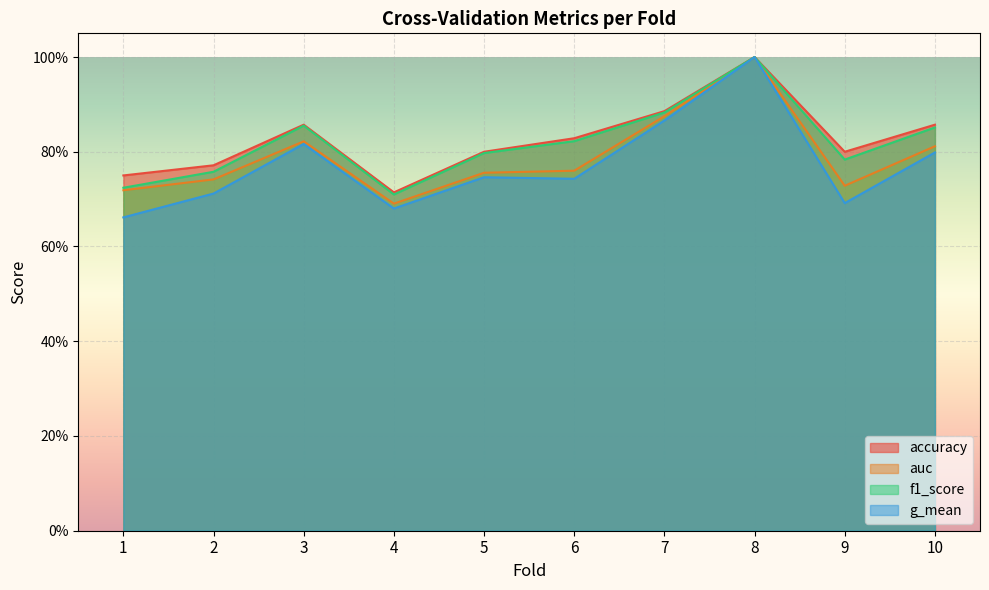

Reading left to right, list all the values displayed in this chart.

accuracy: 0.8	0.8	0.9	0.7	0.8	0.8	0.9	1.0	0.8	0.9
auc: 0.7	0.7	0.8	0.7	0.8	0.8	0.9	1.0	0.7	0.8
f1_score: 0.7	0.8	0.9	0.7	0.8	0.8	0.9	1.0	0.8	0.9
g_mean: 0.7	0.7	0.8	0.7	0.7	0.7	0.9	1.0	0.7	0.8